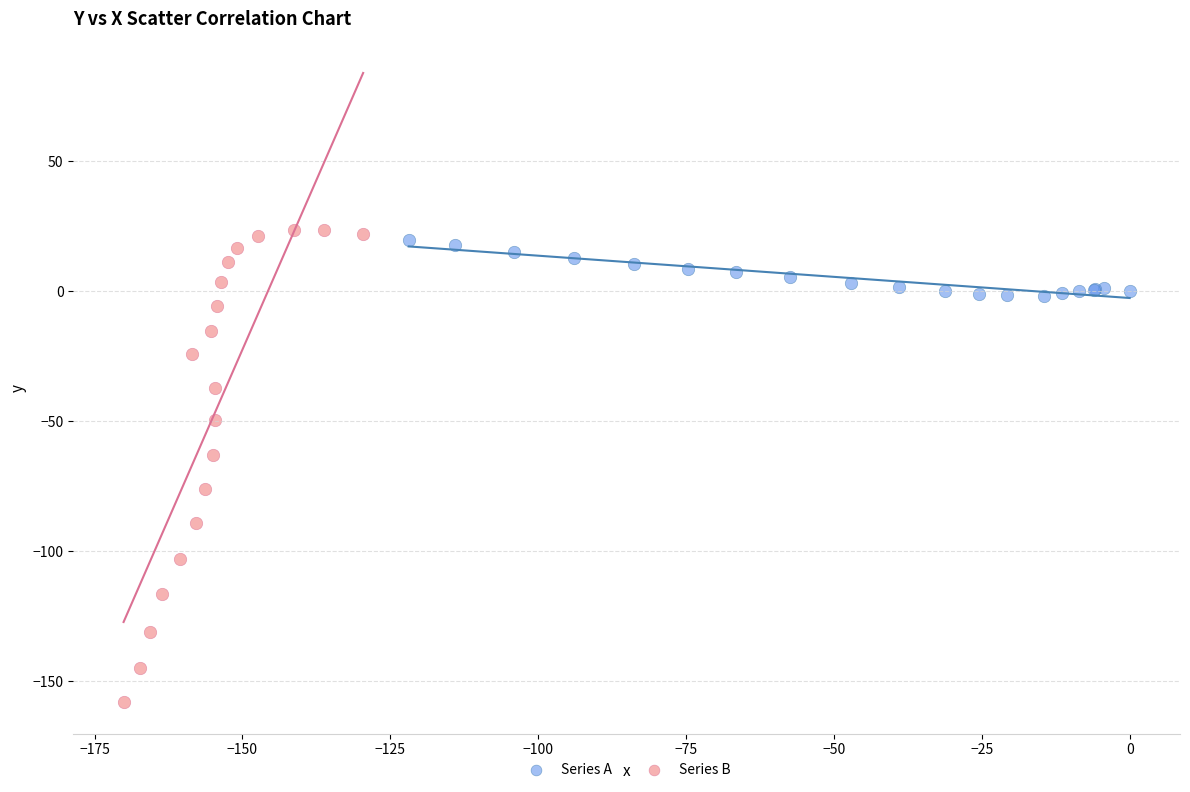

Which series has the largest Y range (max minus min)?

Series B